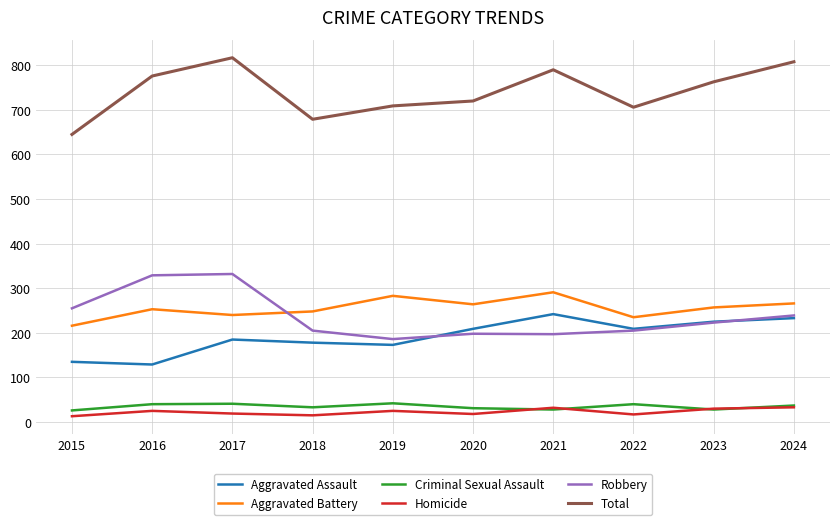

Which series changed the most between 2018 and 2021?

Total